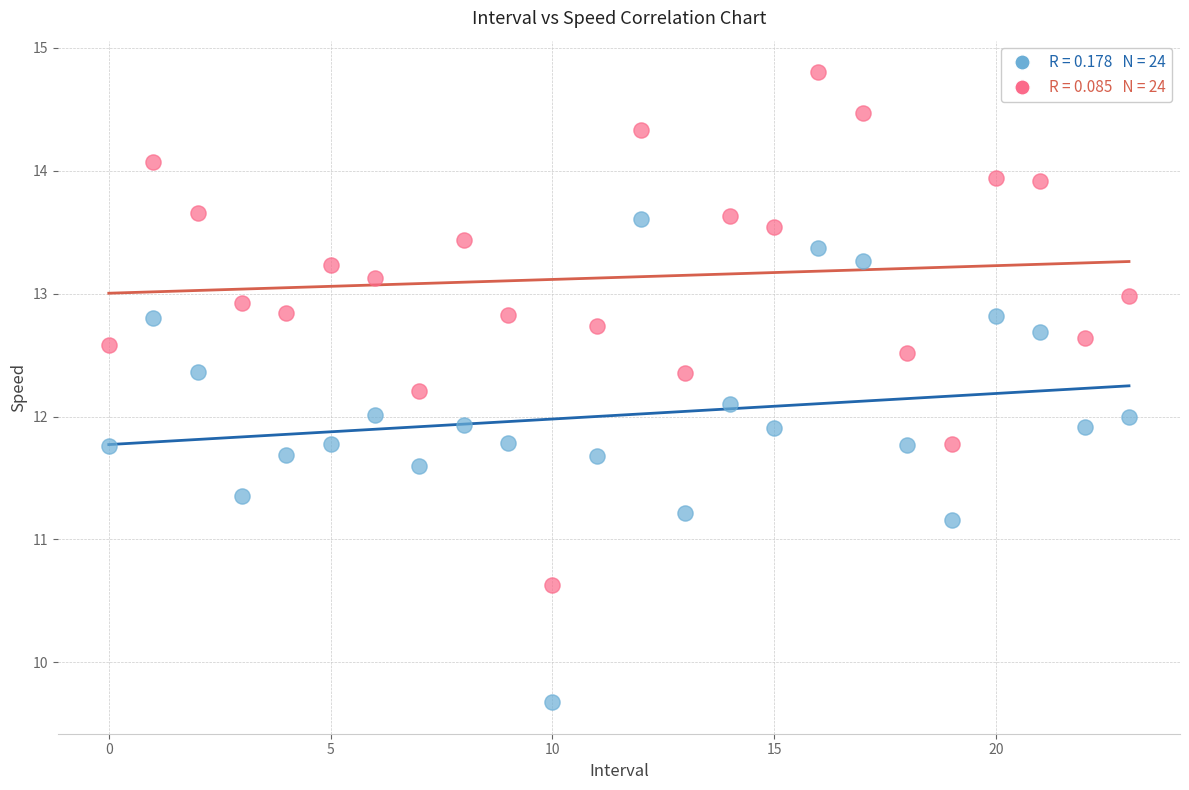

Across all data points, what is the range of Y values (max minus min)?

5.1